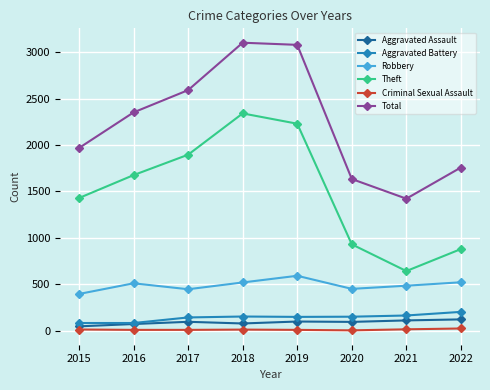

True or false: Theft has more than 2 points higher than both neighbors.

False